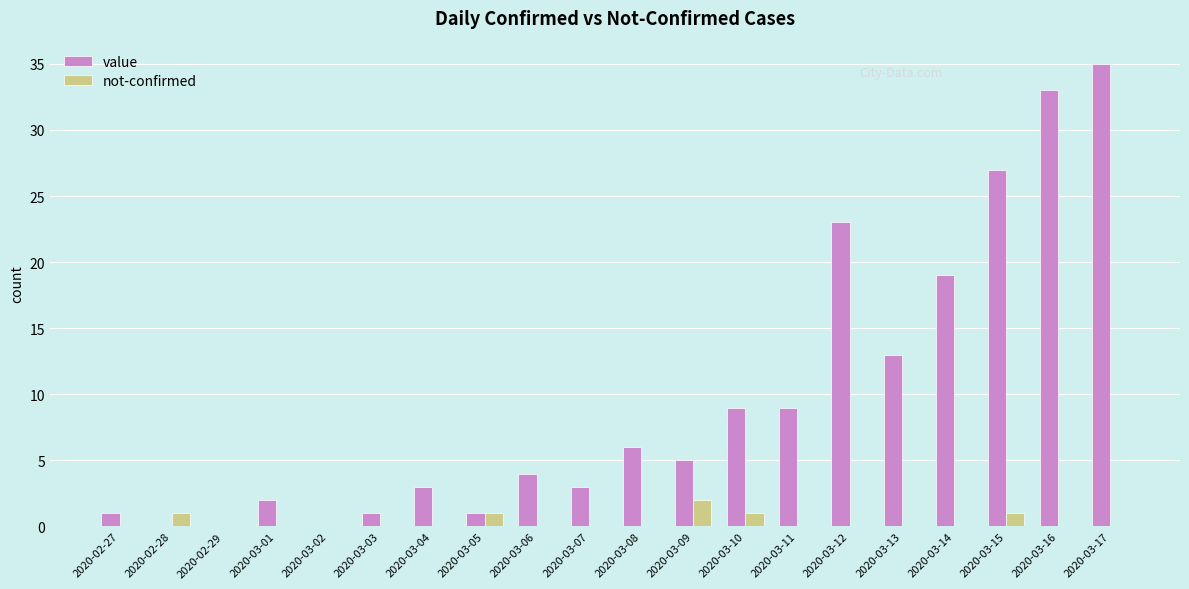

Is the value of value at 2020-03-17 greater than the value of not-confirmed at 2020-03-02?

Yes